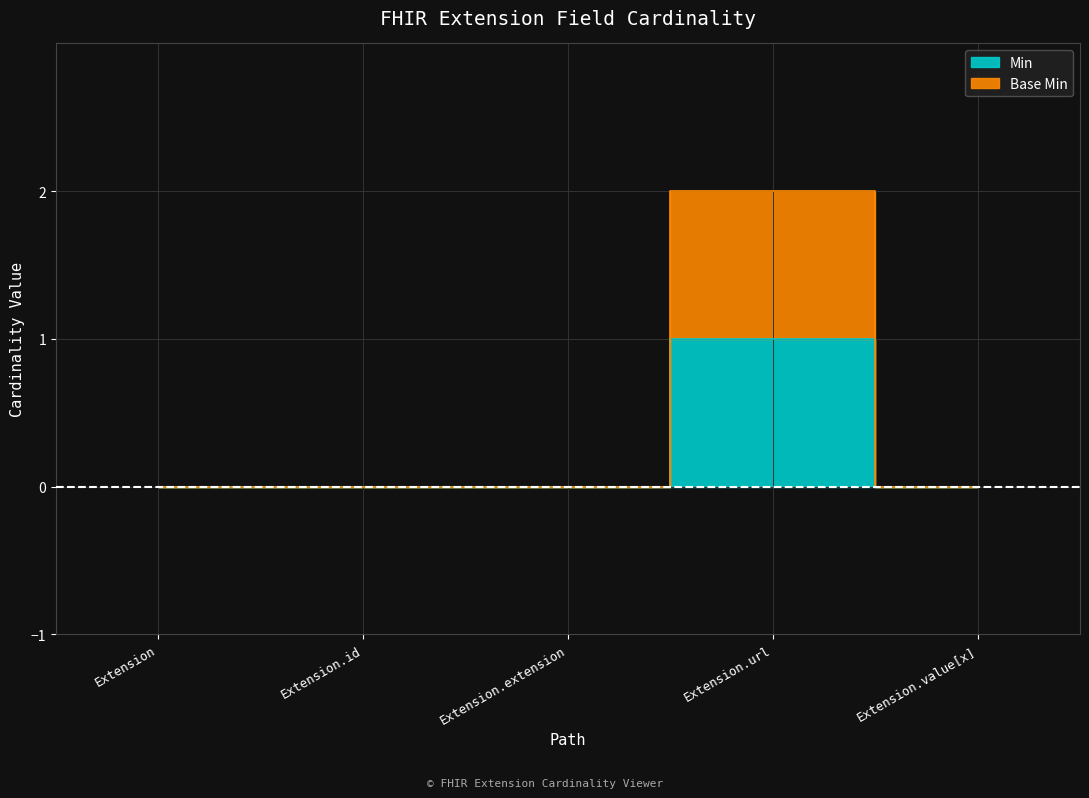

How many Min values are between 0 and 1?

5